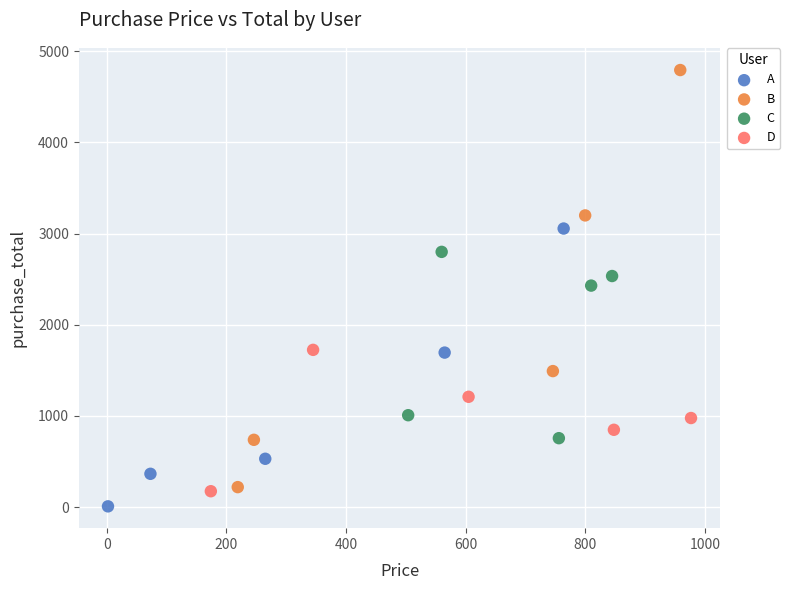

Which series has the largest Y range (max minus min)?

B